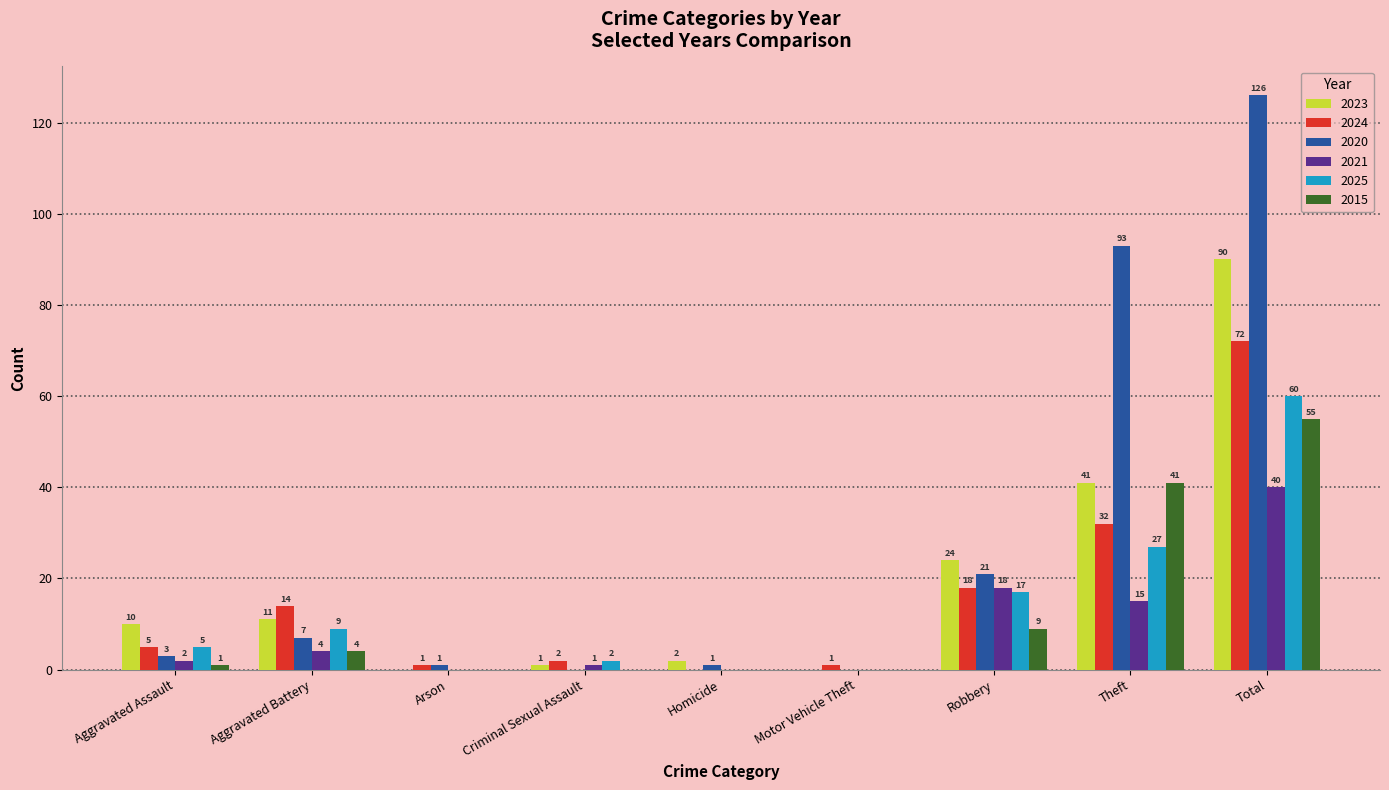

True or false: 2025 has a value of 32 at Homicide.

False